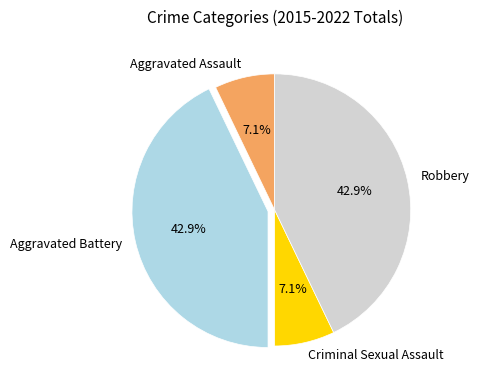

What percentage is NOT represented by Criminal Sexual Assault?

92.9%